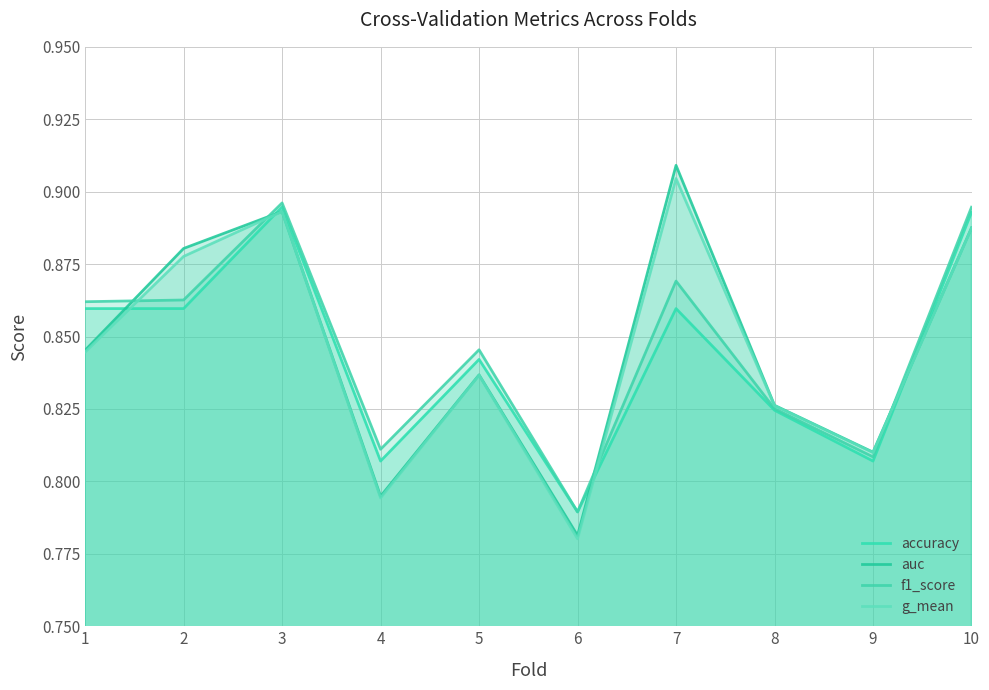

What is the value of the accuracy point at the 8th from the left?

0.8